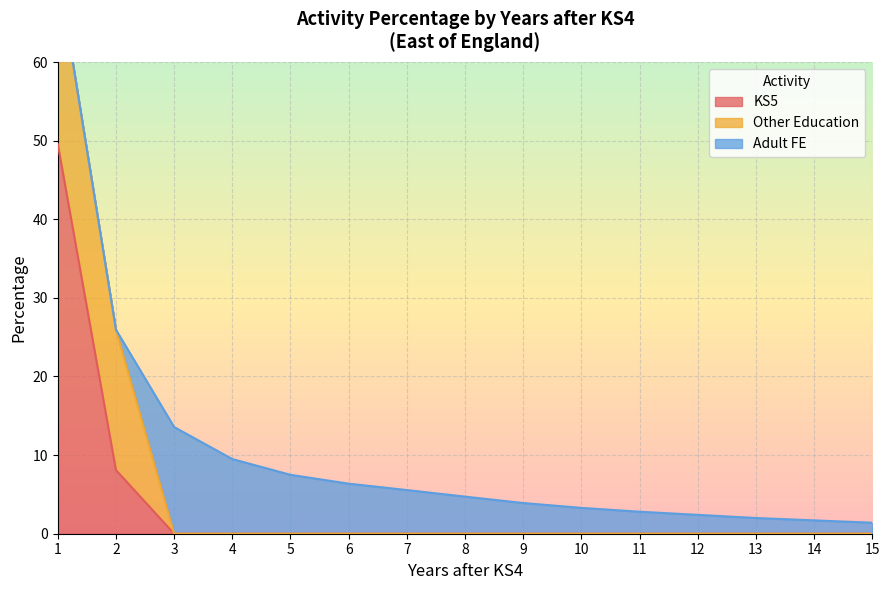

Is it true that Adult FE equals 0.0 at 1?

True